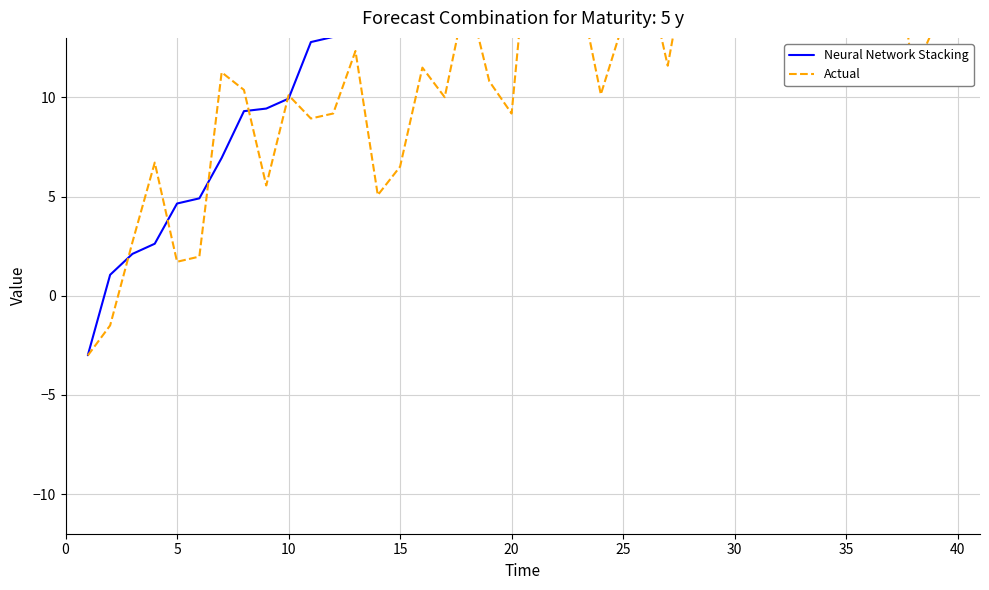

How many intersections are there between Neural Network Stacking and Actual?

12